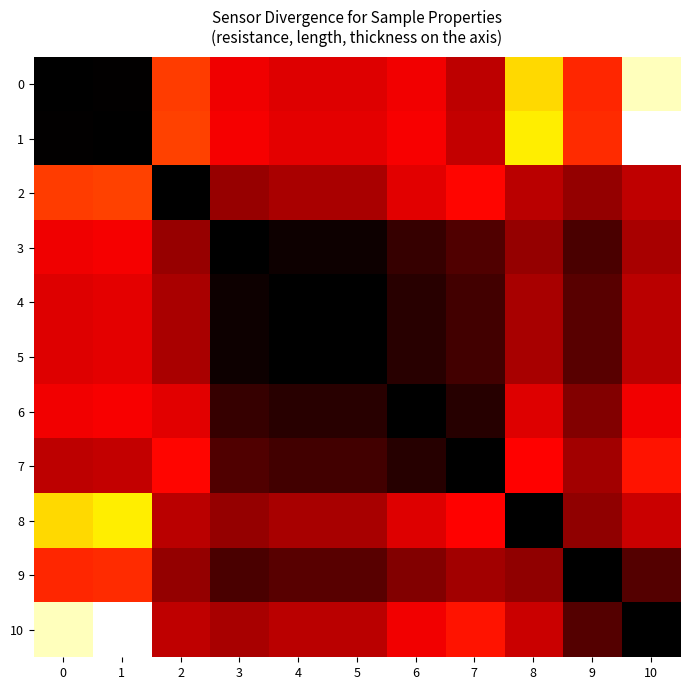

What is the maximum value shown in the chart?

0.5